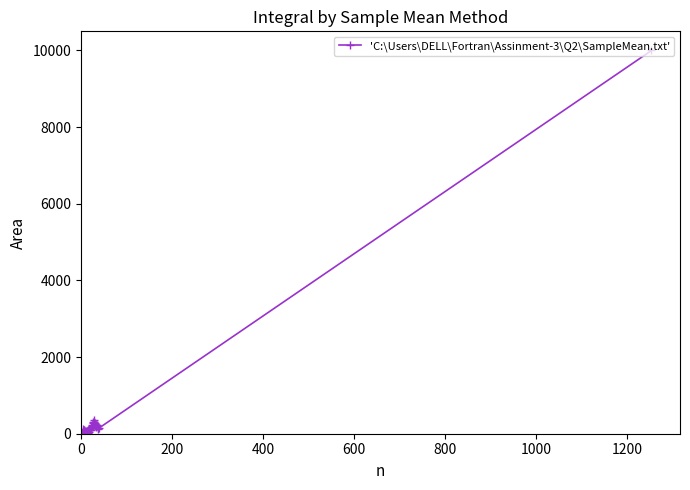

True or false: there are more than 2 points higher than both neighbors.

True